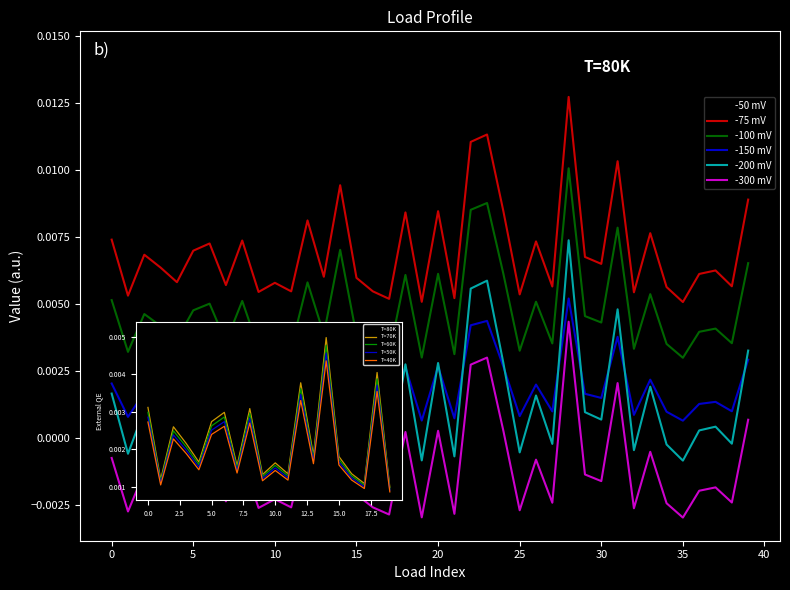

At how many categories does at least one series exceed 0?

40